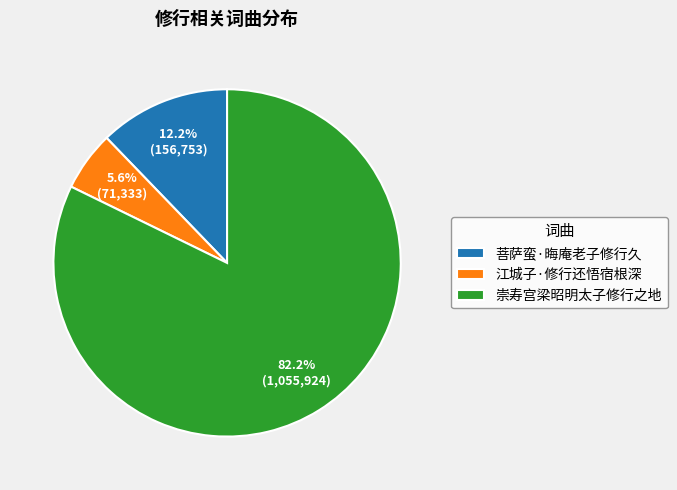

To the nearest percent, what percentage of the pie is 江城子·修行还悟宿根深?

6%